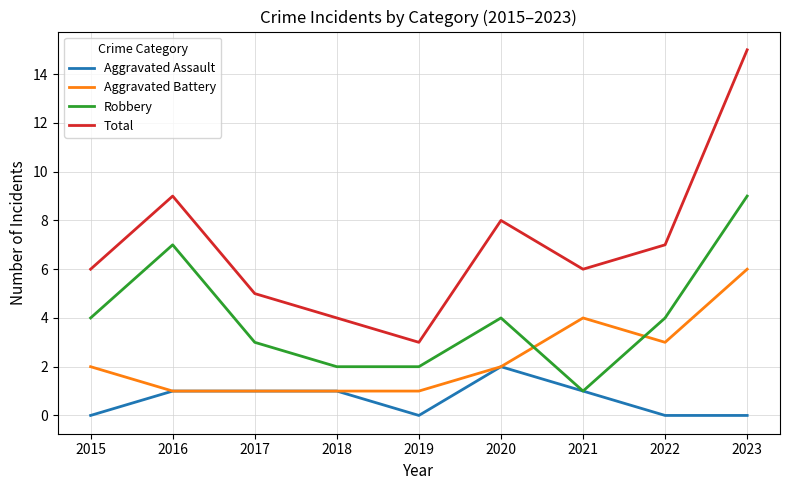

What are all the series names shown in the legend?

Aggravated Assault, Aggravated Battery, Robbery, Total